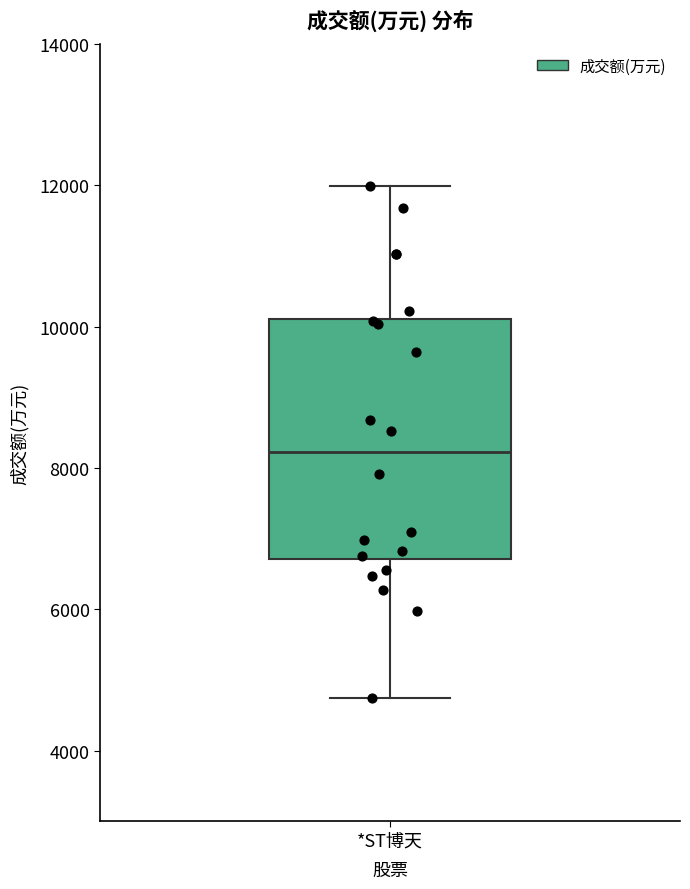

Read this box plot against the y-axis: the position of the median line, the range covered by the box, and the ends of both whiskers. The values are not printed on the chart, so give them approximately, as read against the axis.

median 8200, box 6800 to 10200, whiskers 4800 to 12000